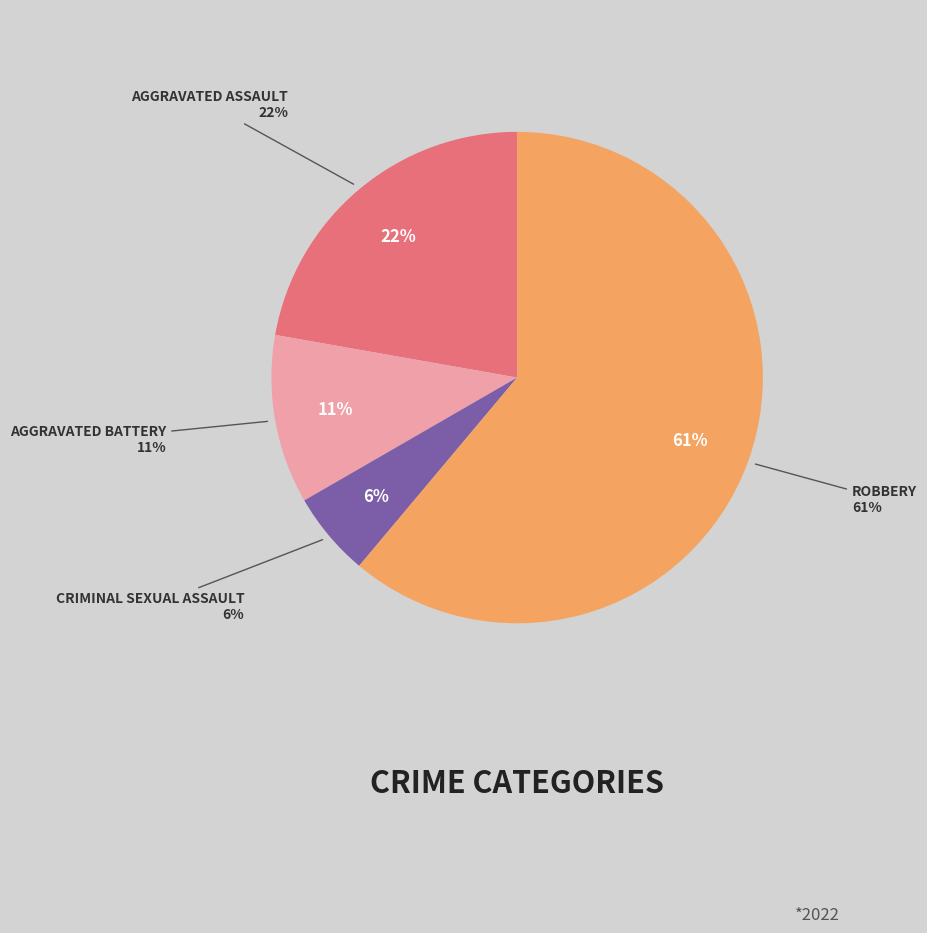

Does Aggravated Battery represent more than half of the total?

No